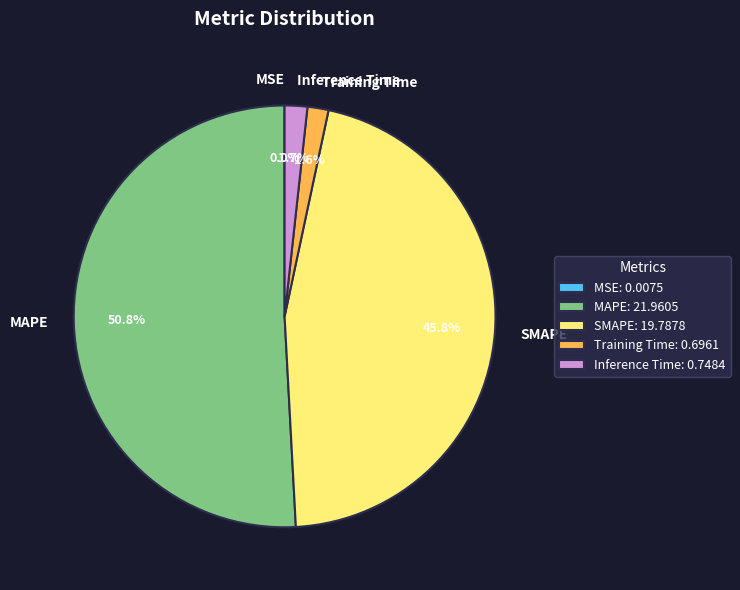

What portion of the pie excludes Training Time?

98.4%